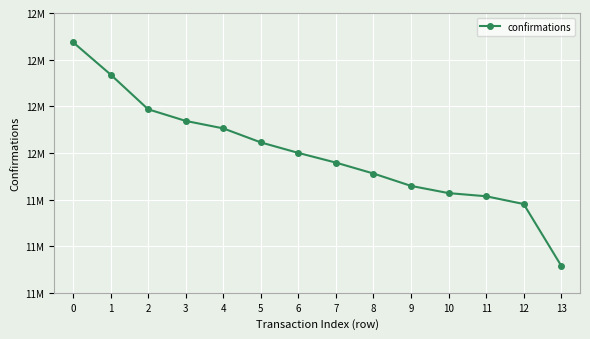

What is the difference between the maximum and second lowest values?

549381